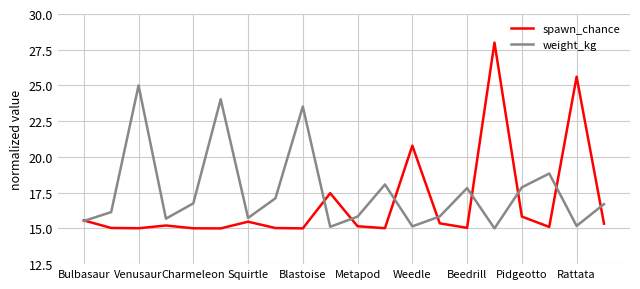

Which series has the widest spread of values?

spawn_chance